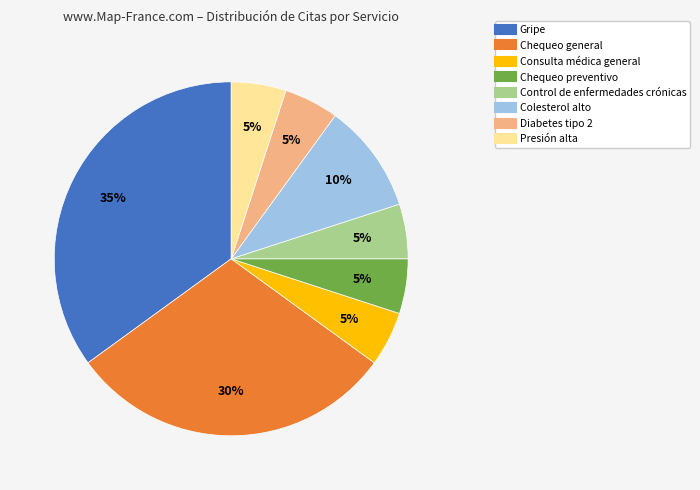

To the nearest percent, what is the difference between the largest and smallest slice percentages?

30%